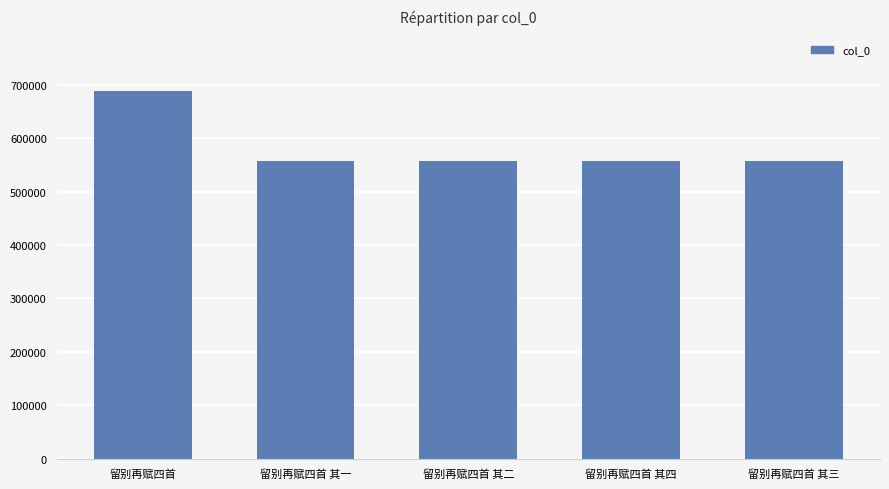

What is the minimum value shown in the chart?

557650